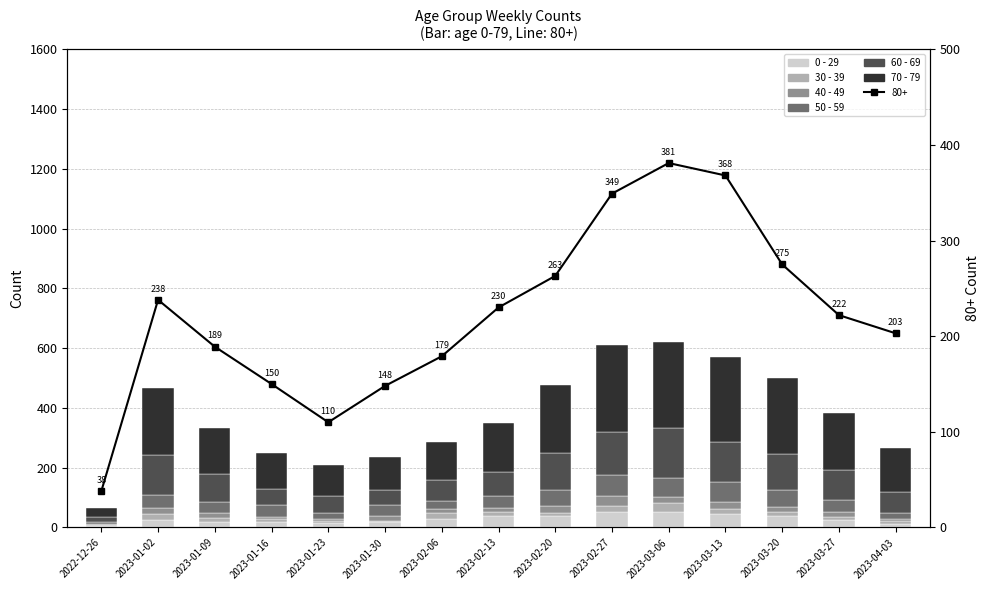

What value does the 70 - 79 series have at 2023-01-16, to the nearest 10?

120